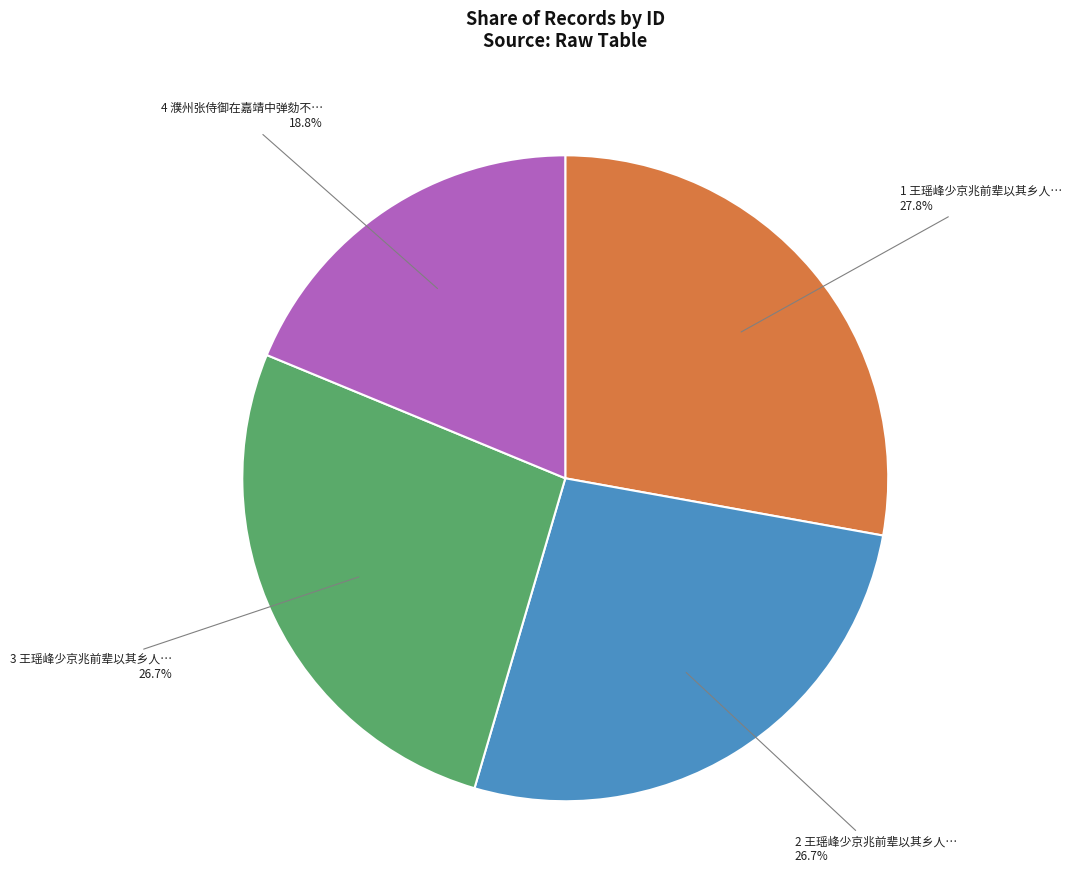

Combined, what portion of the pie is 1 王瑶峰少京兆前辈以其乡人… 27.8% and 3 王瑶峰少京兆前辈以其乡人… 26.7%?

54.5%